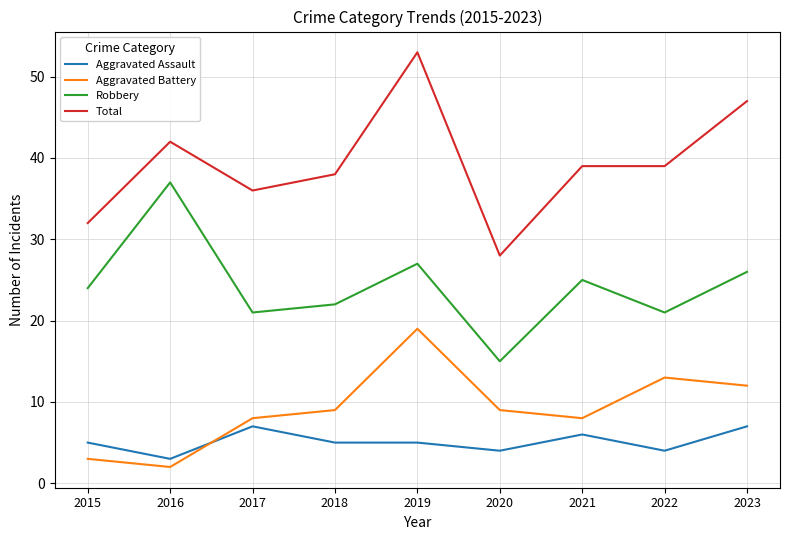

Which series changed the most between 2016 and 2023?

Robbery